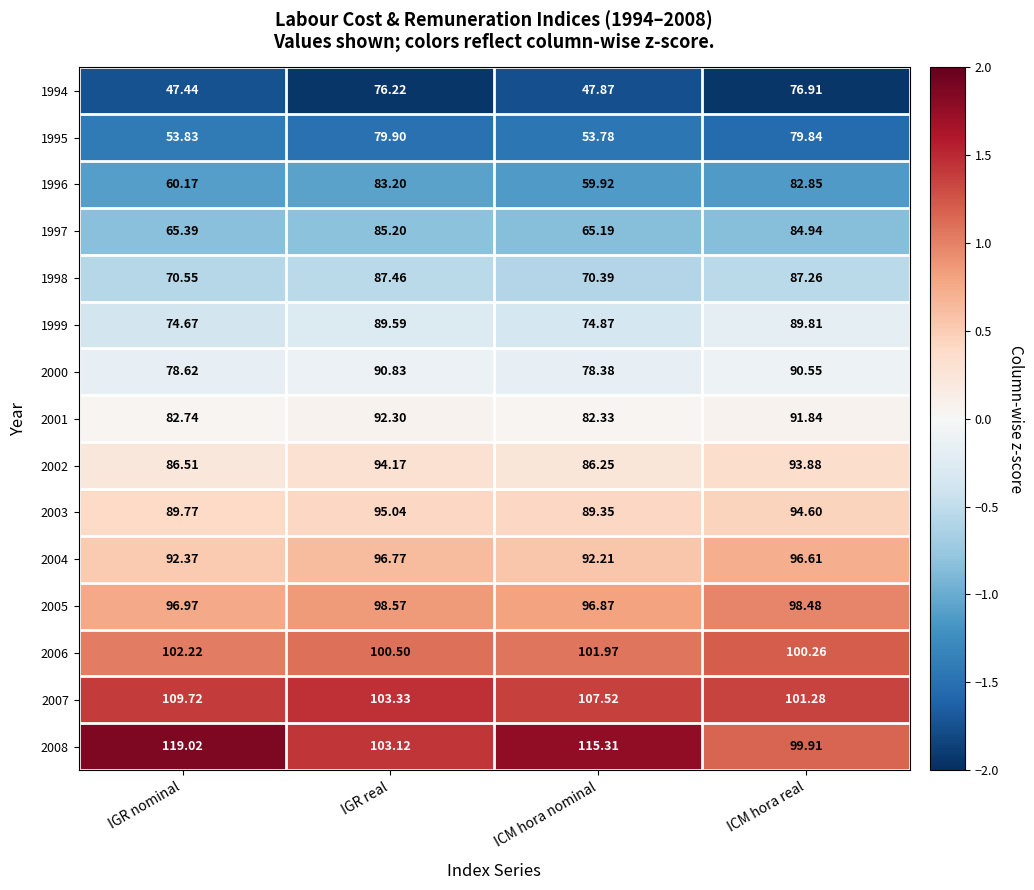

Is the value of 2005 at IGR real greater than the value of 1994 at IGR real?

Yes